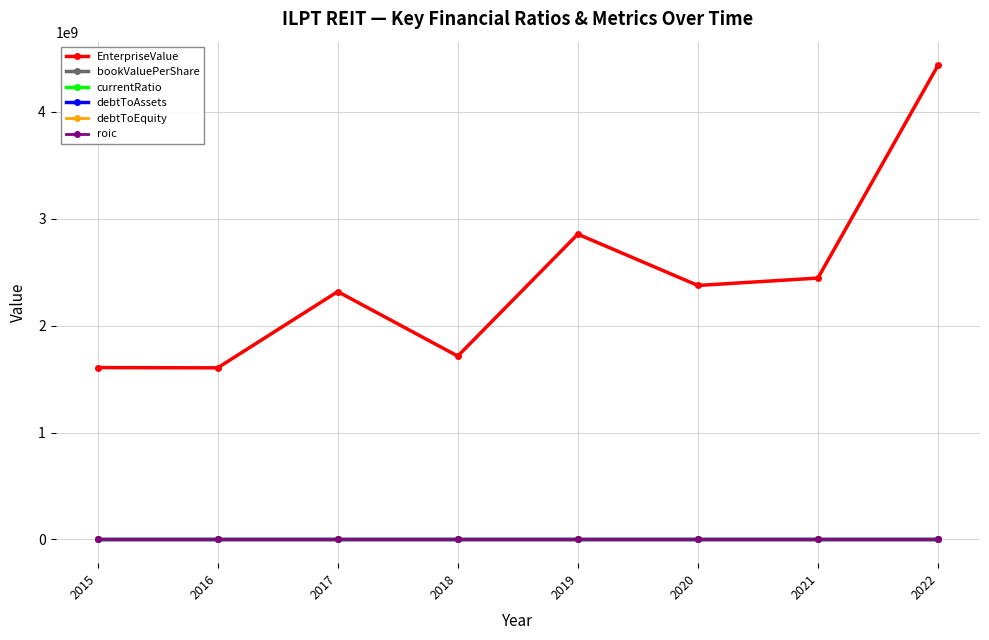

Between 2016 and 2020, which series saw the biggest shift?

EnterpriseValue